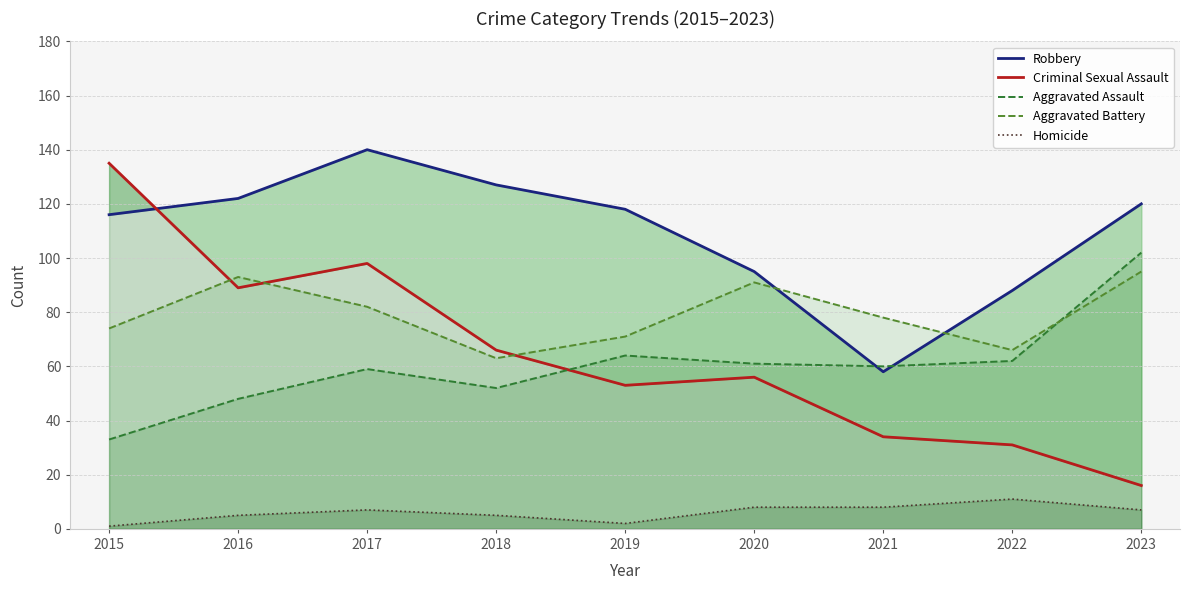

At how many categories does at least one series exceed 2?

9